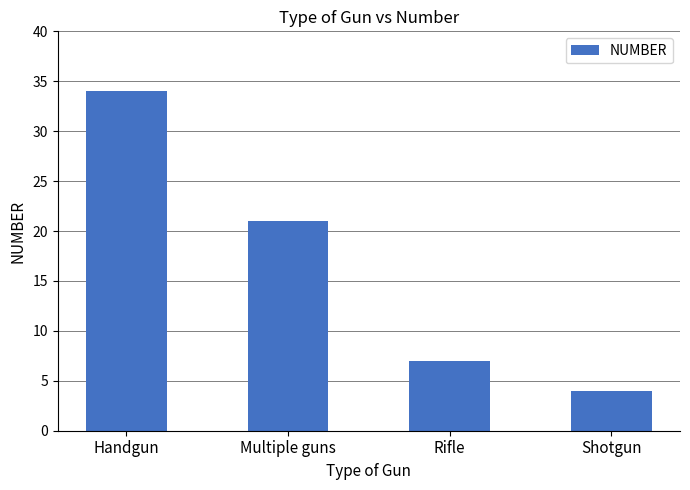

Count the values in the range 7 to 34.

3